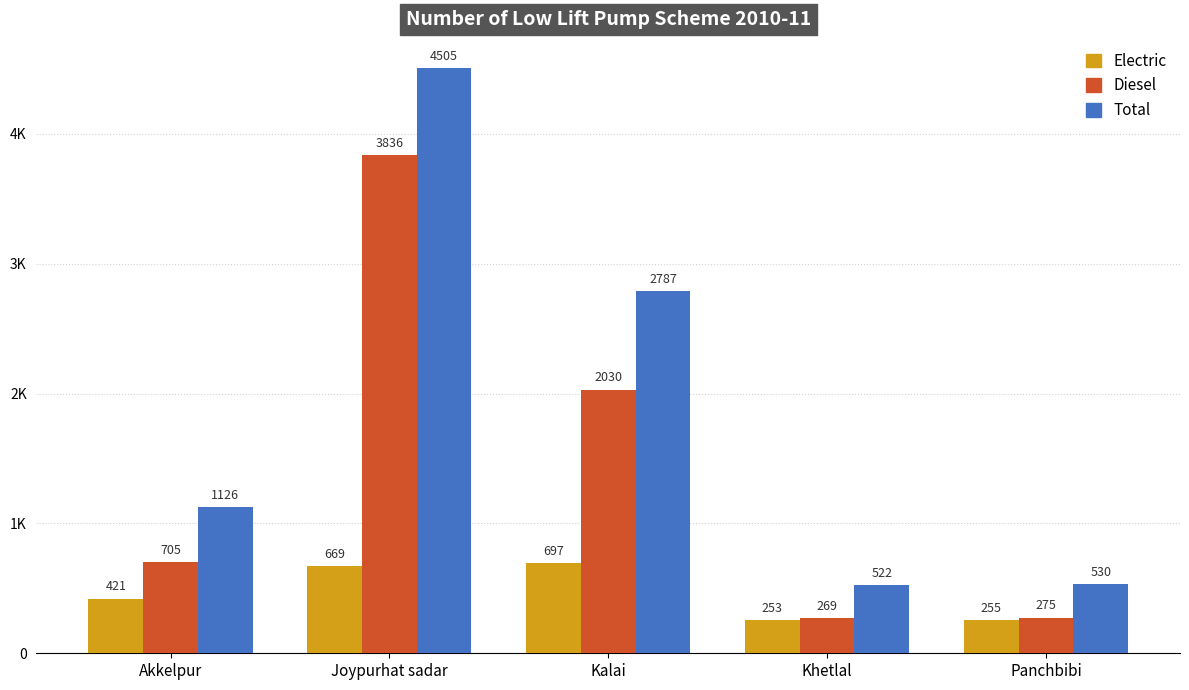

Is it true that Diesel equals 275 at Panchbibi?

True